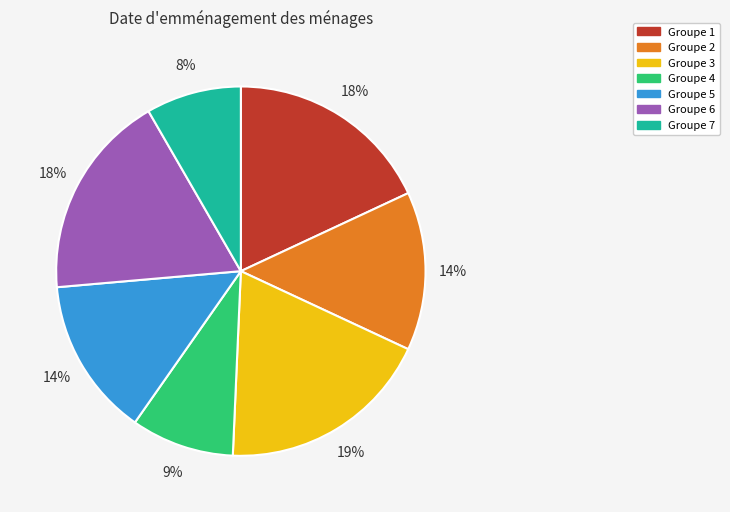

Does any single category account for the majority?

No